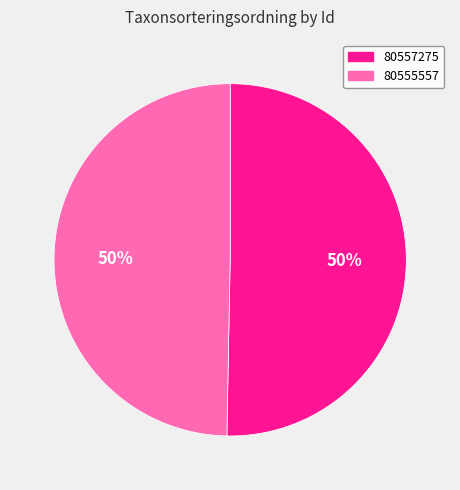

To the nearest percent, what is the average slice percentage?

50%